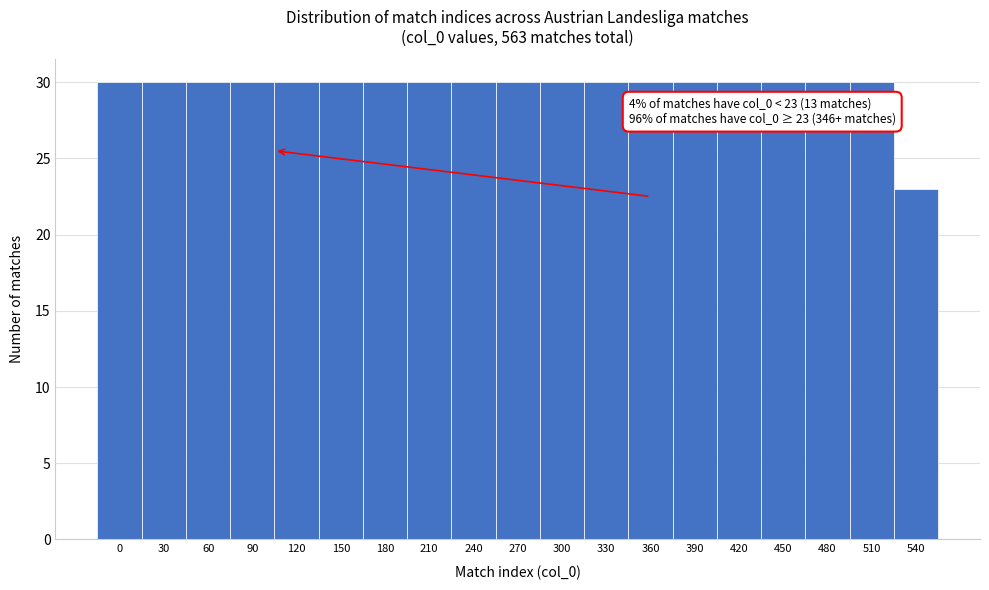

Reading right to left, transcribe all the data shown in this chart.

540=23	510=30	480=30	450=30	420=30	390=30	360=30	330=30	300=30	270=30	240=30	210=30	180=30	150=30	120=30	90=30	60=30	30=30	0=30